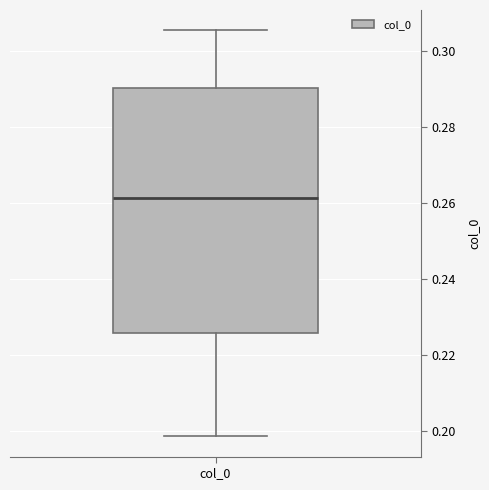

Transcribe this box plot: give where the median line is, the range the box spans, and where the two whiskers end, as read against the y-axis. The values are not printed on the chart, so give them approximately, as read against the axis.

median 0.262, box 0.226 to 0.290, whiskers 0.198 to 0.306